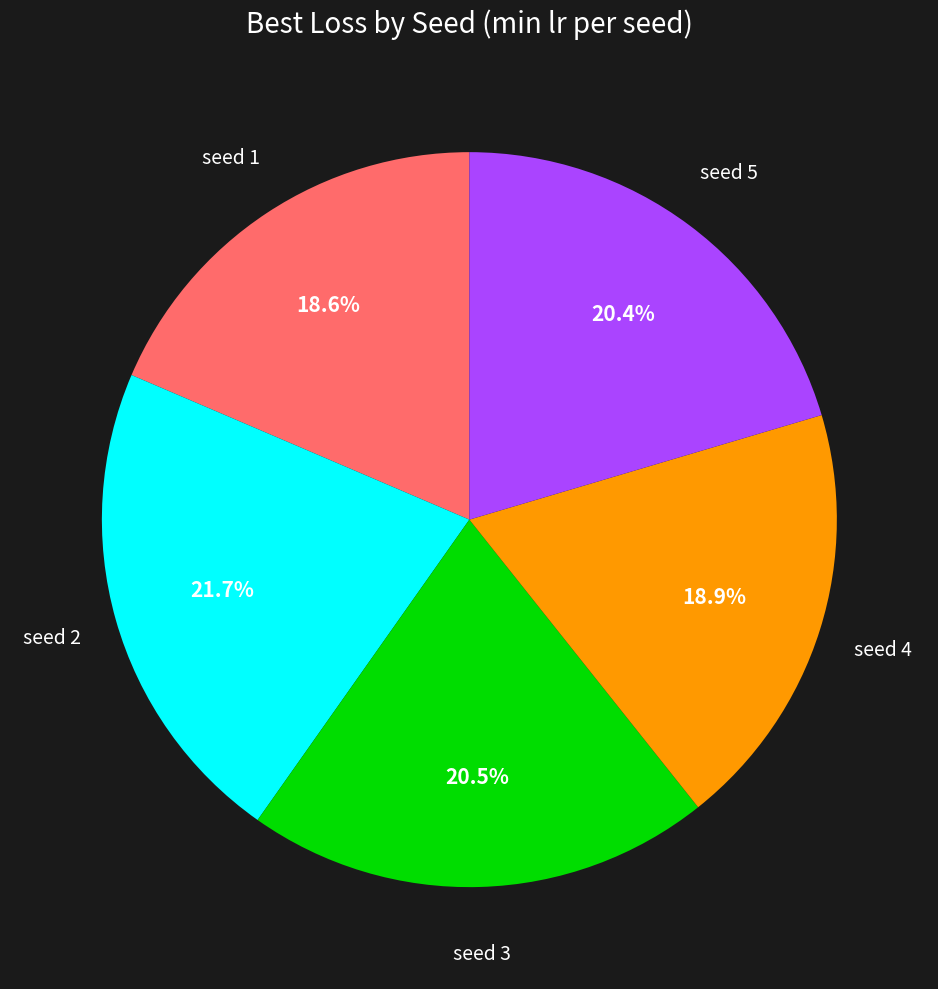

Does any single category account for the majority?

No